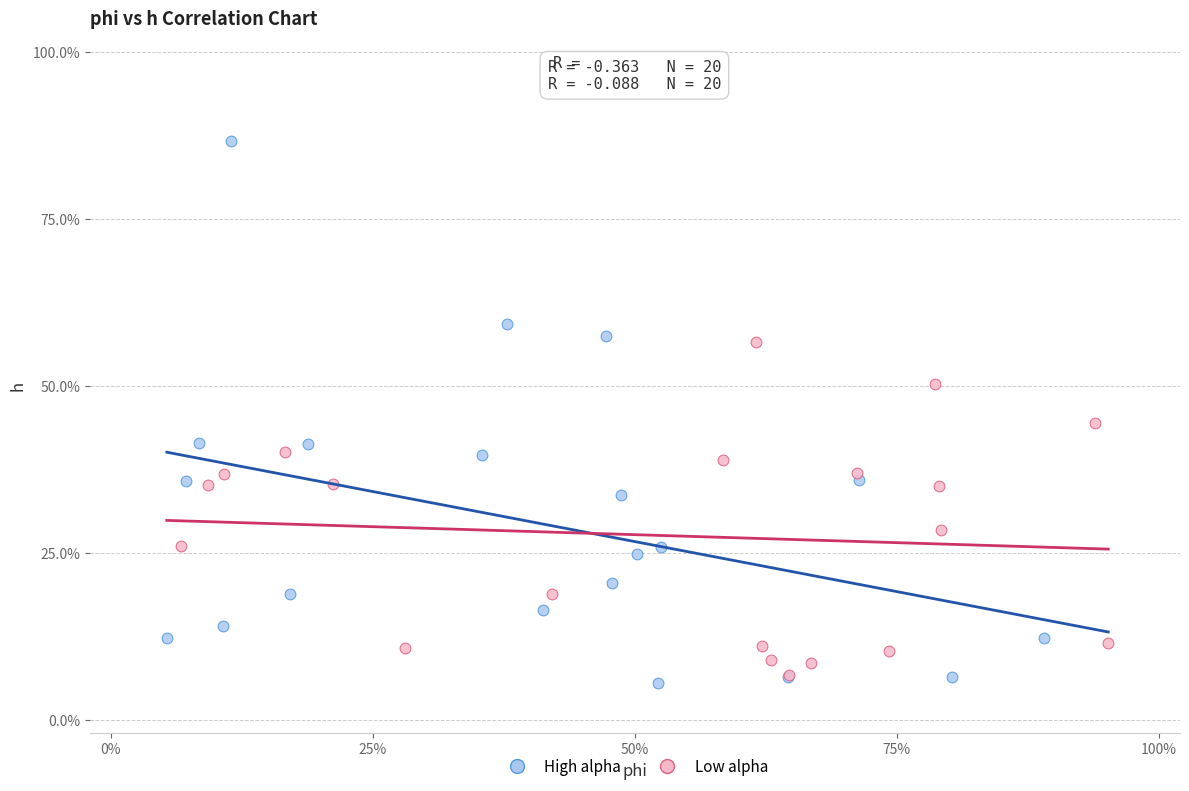

Which series contains the lowest Y value?

High alpha